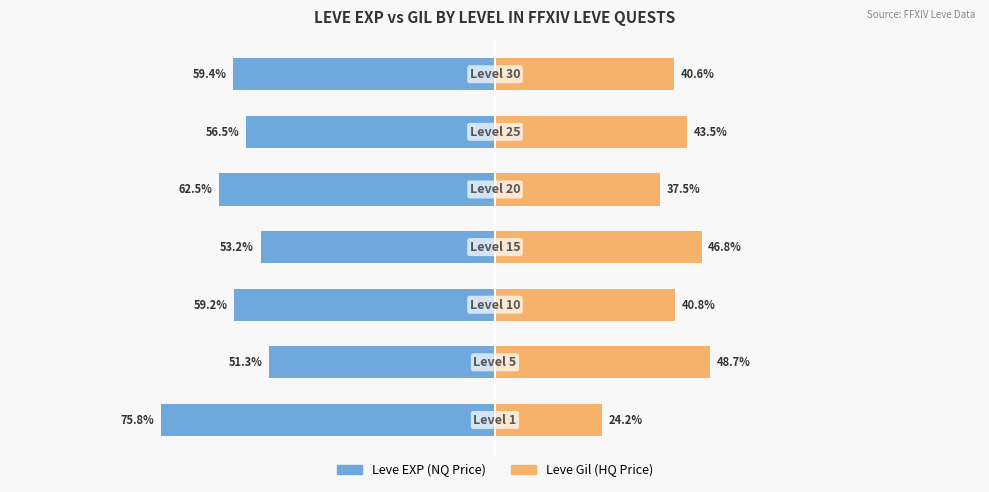

How many data points does each series have?

7